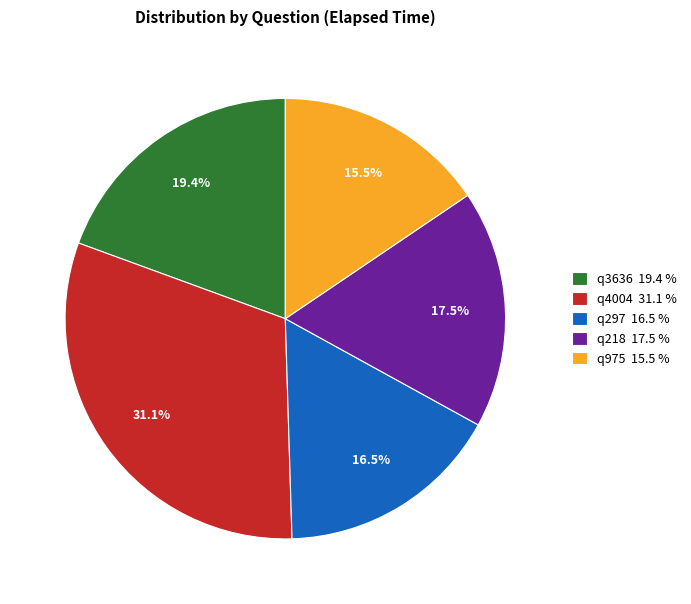

Is there any slice that represents more than half of the pie?

No